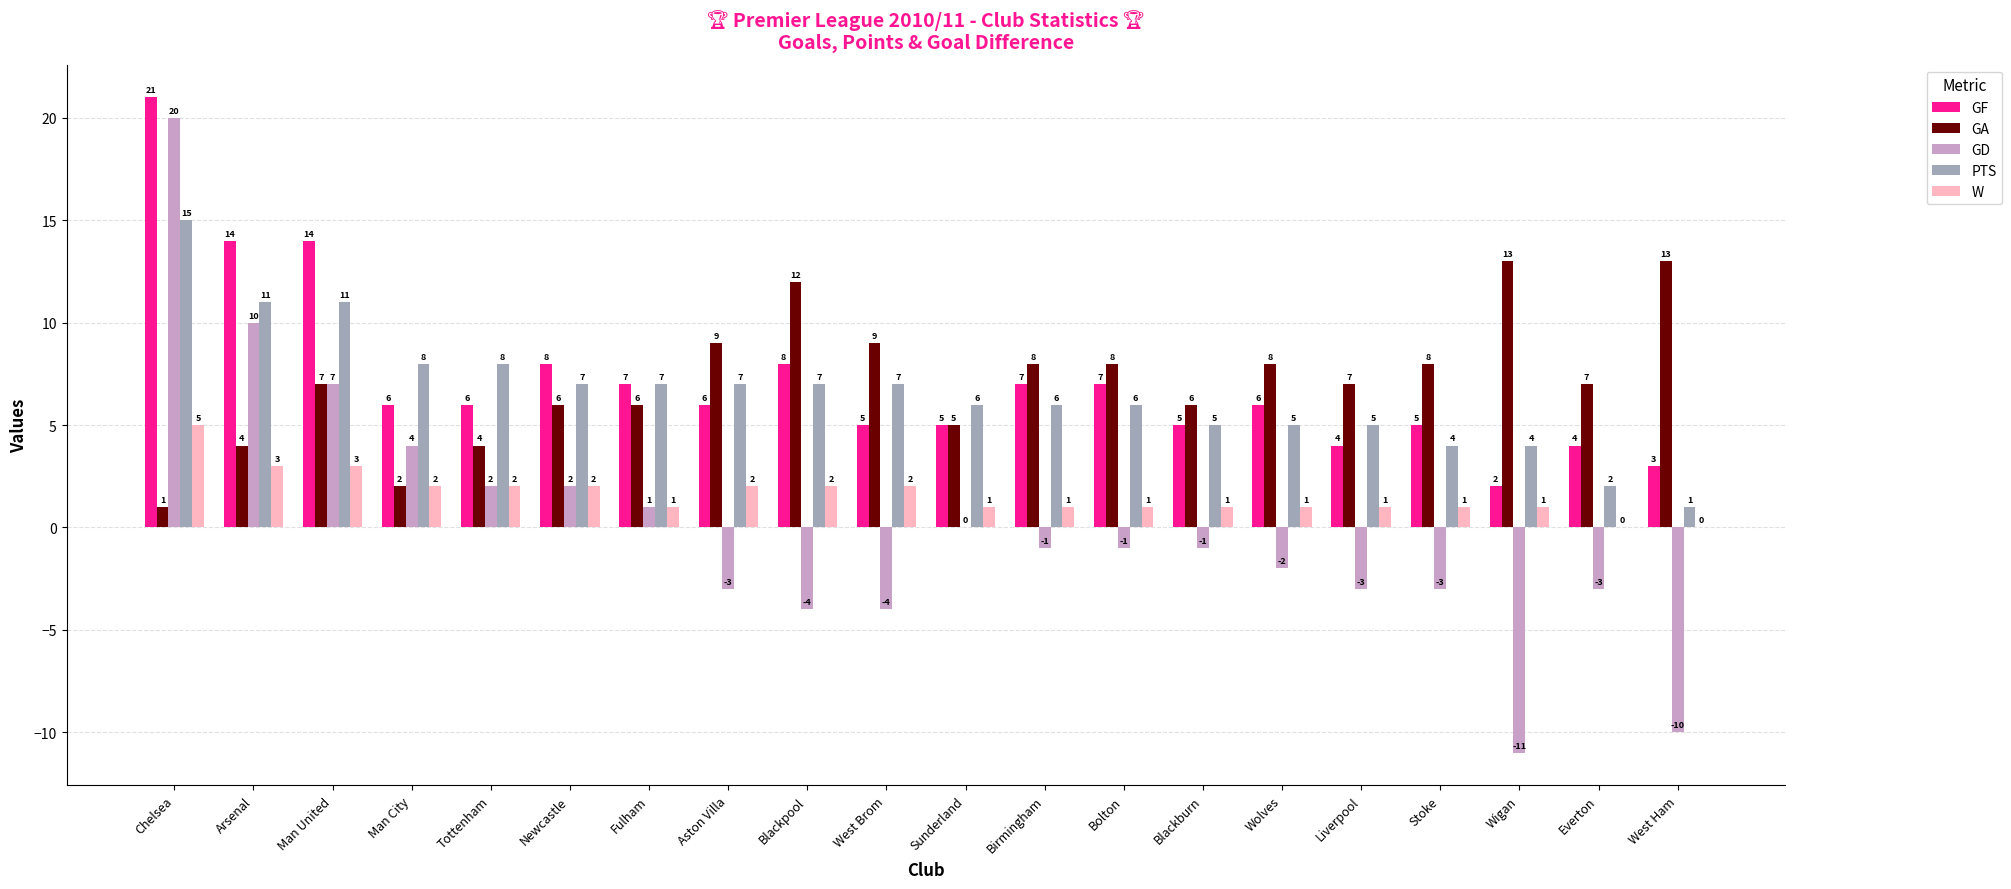

At which category is the sum across all series the highest?

Chelsea